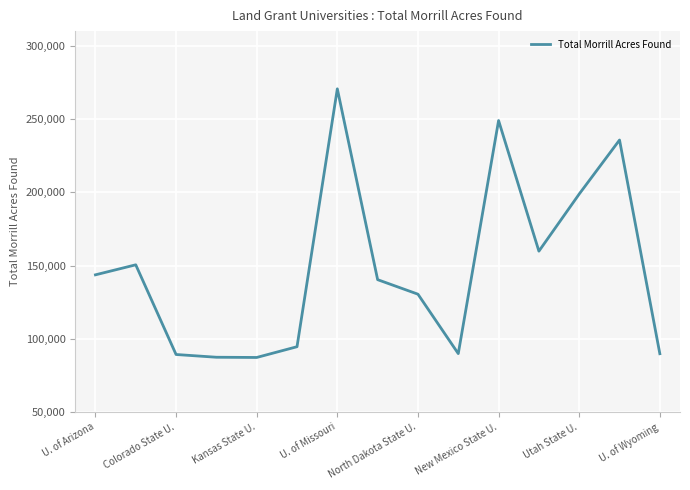

What is the greatest value displayed?

270613